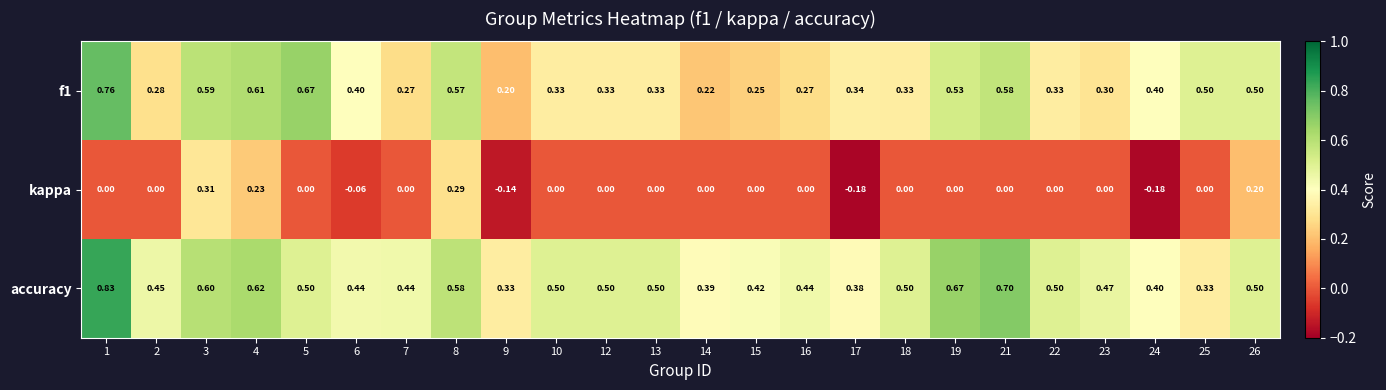

At how many categories does at least one series exceed 0?

24